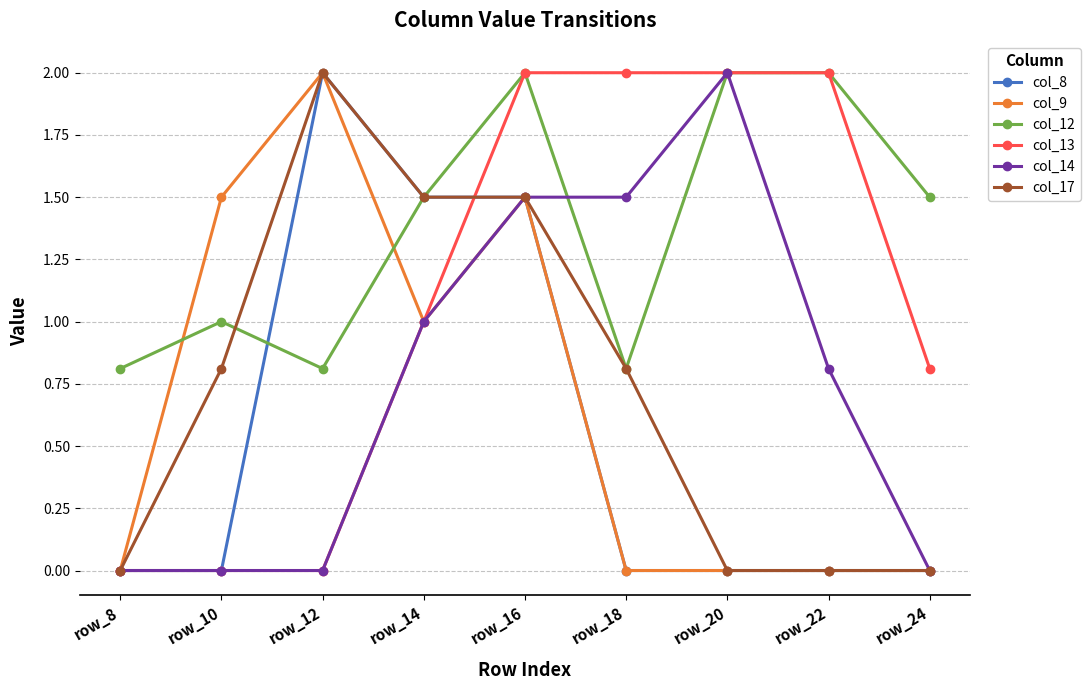

How many distinct data groups are displayed?

6